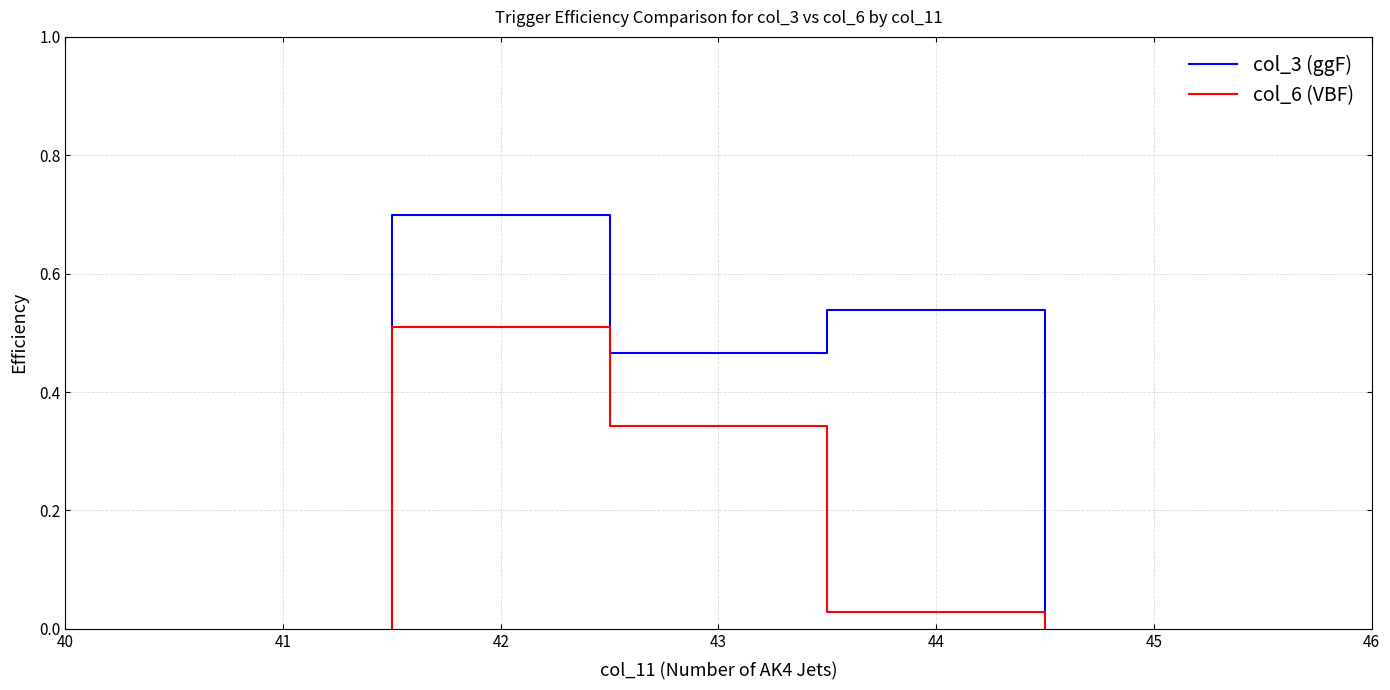

What is the difference between the highest and lowest values at 42?

0.2